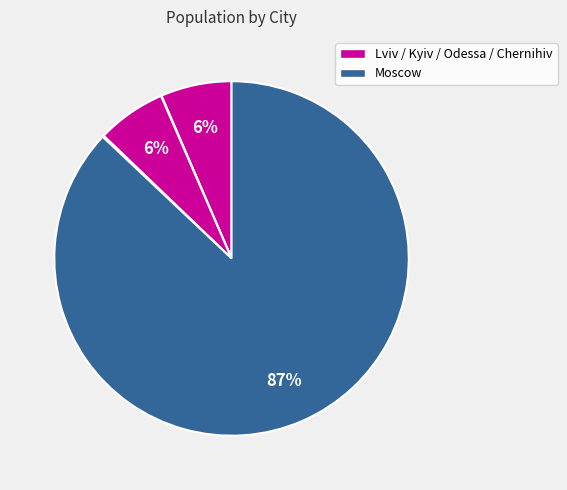

How many slices are in this pie chart?

5